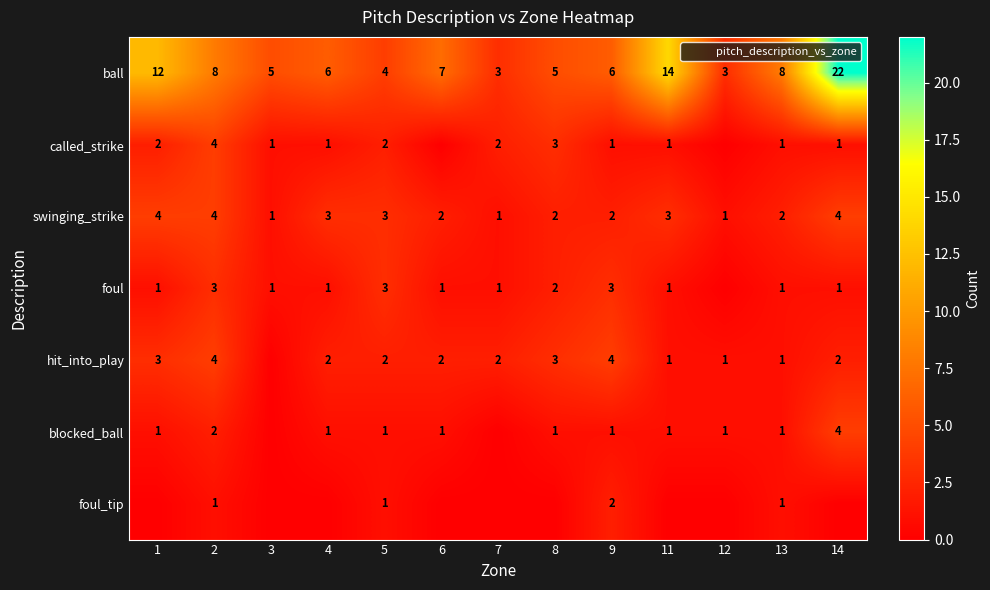

At how many categories does at least one series exceed 3?

11